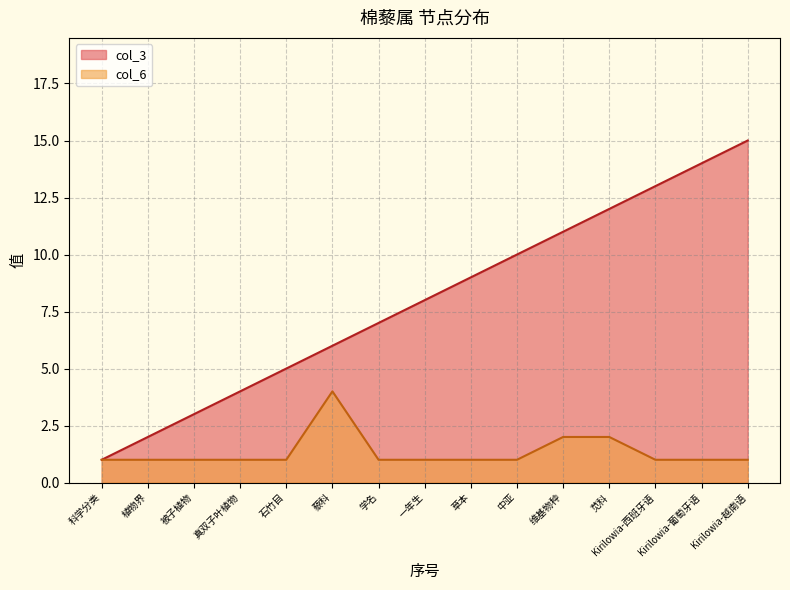

Is it true that col_6 equals 1 at 一年生?

True